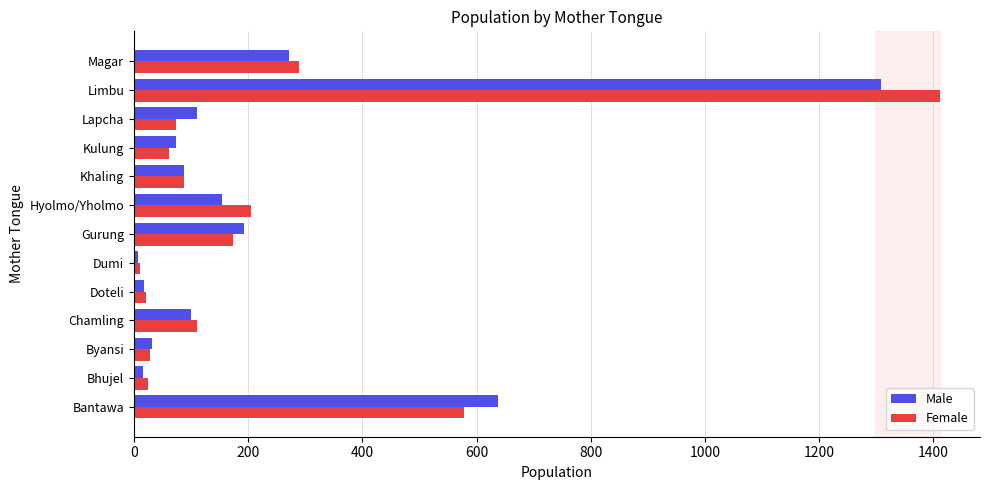

What is the average value of the Male series?

231